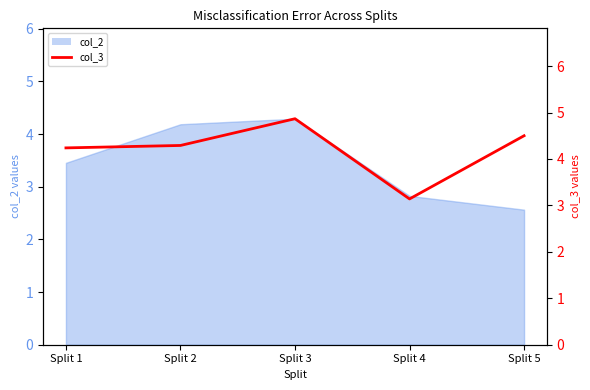

List the labels in order of value, smallest first.

Split 4, Split 1, Split 2, Split 5, Split 3